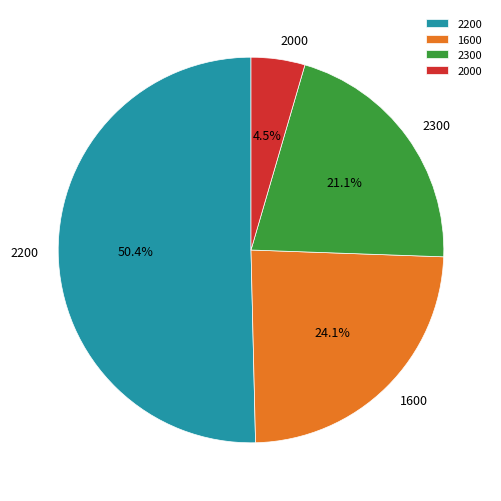

Does any single category account for the majority?

Yes